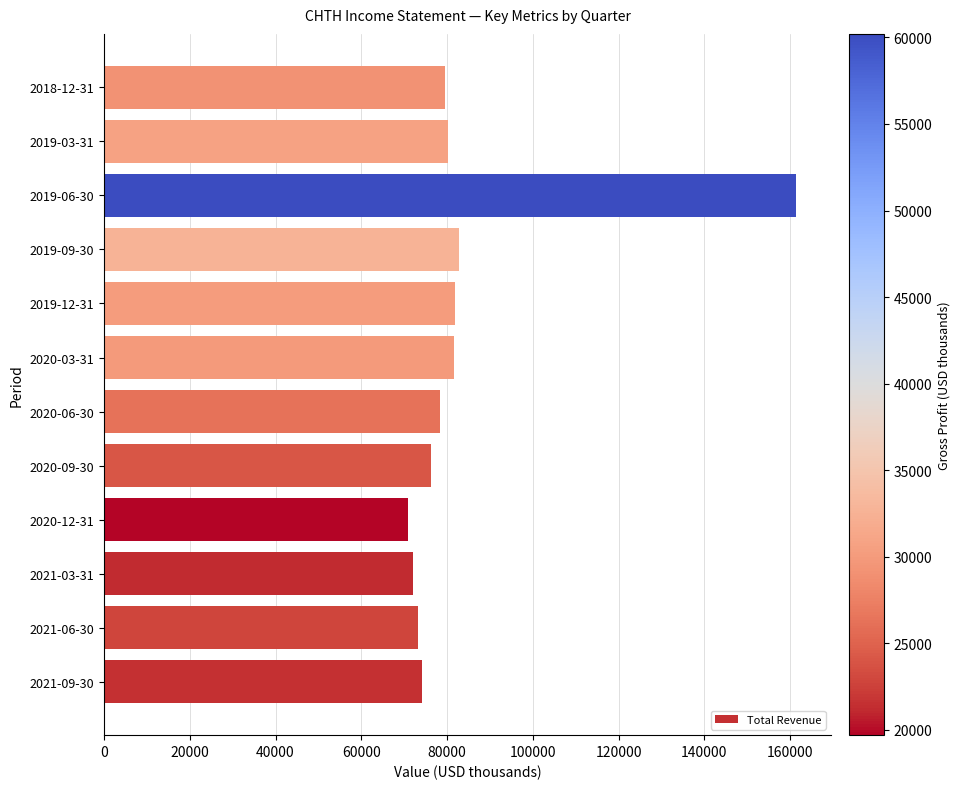

The value at 2019-12-31 is 81900. True or false?

True